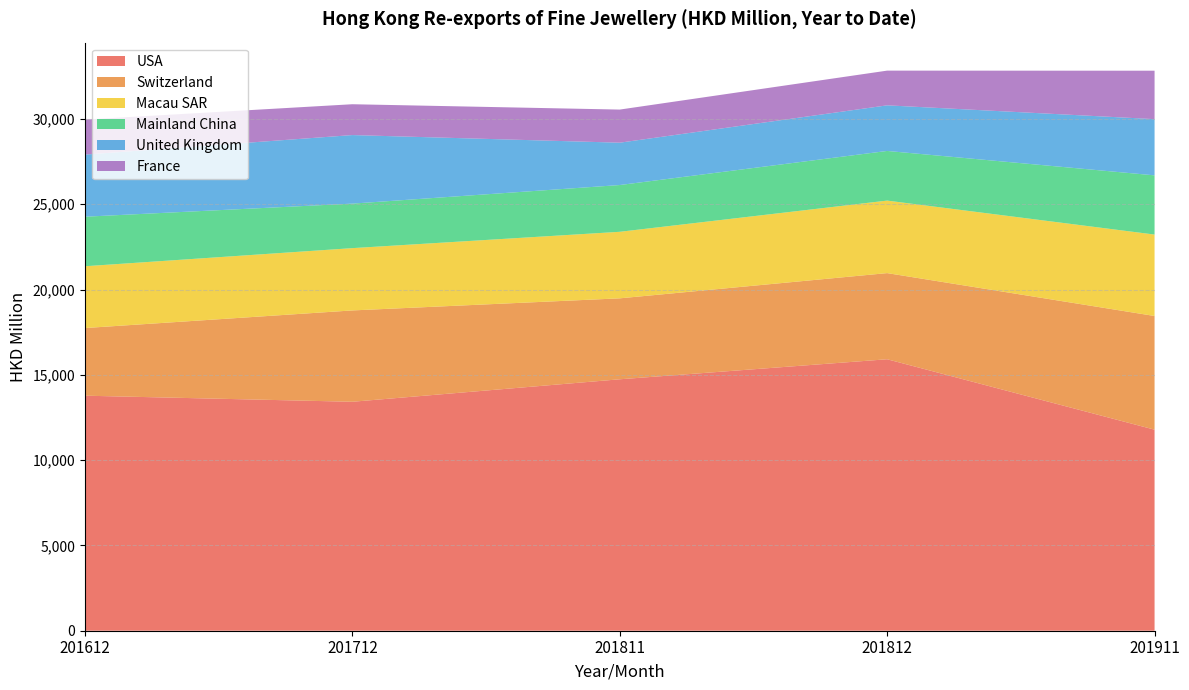

Reading right to left, transcribe all the data shown in this chart.

USA: 201911=11785.9	201812=15914.1	201811=14740.0	201712=13422.3	201612=13778.7
Switzerland: 201911=6664.9	201812=5051.0	201811=4745.9	201712=5354.6	201612=3965.4
Macau SAR: 201911=4773.6	201812=4250.6	201811=3900.6	201712=3651.8	201612=3622.7
Mainland China: 201911=3471.6	201812=2911.7	201811=2742.0	201712=2609.7	201612=2904.3
United Kingdom: 201911=3295.0	201812=2673.3	201811=2482.2	201712=4019.0	201612=3641.9
France: 201911=2839.6	201812=2034.6	201811=1941.0	201712=1807.9	201612=2051.4